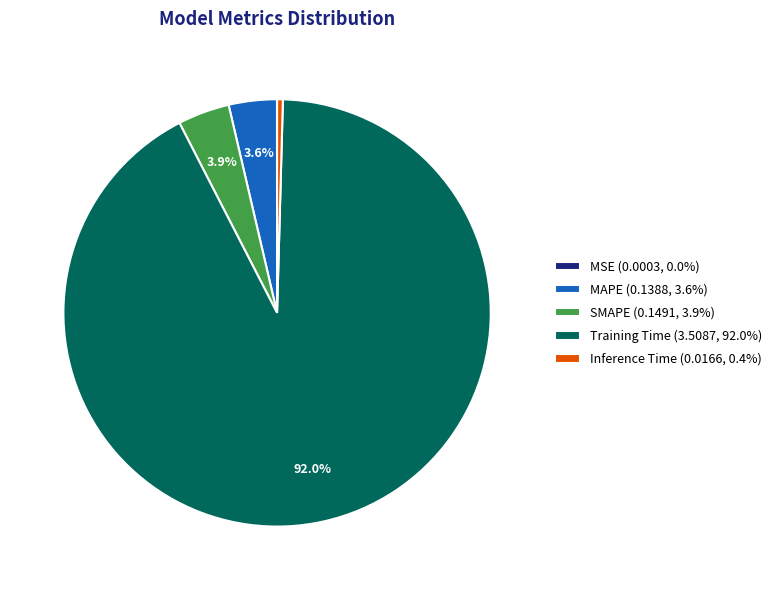

To the nearest percent, what is the difference between the largest and smallest slice percentages?

92%